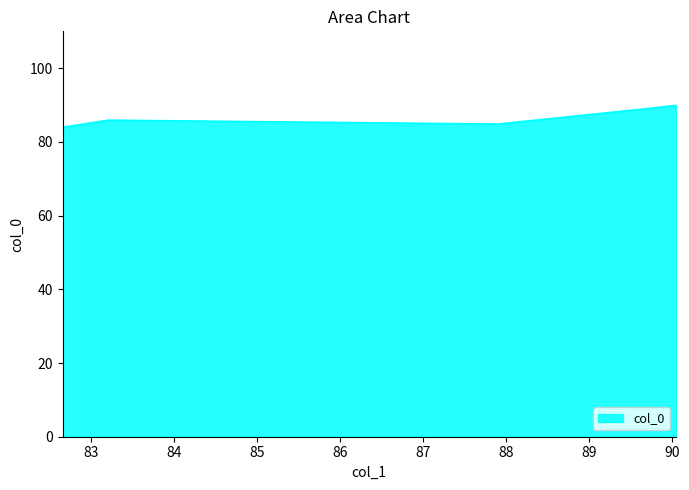

True or false: there are more than 0 points higher than both neighbors.

True